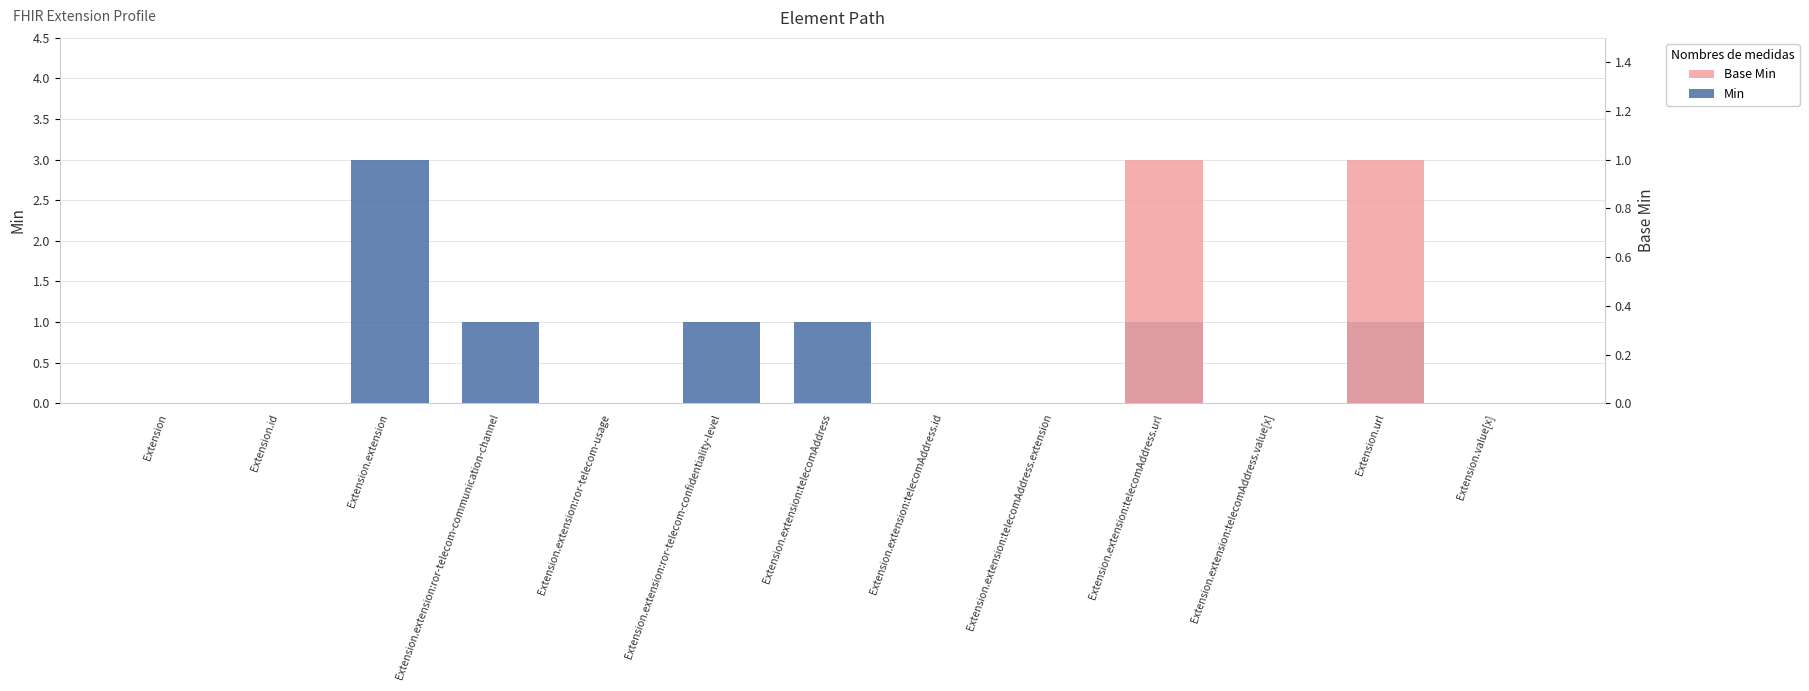

How many positive values does the Min series have?

6